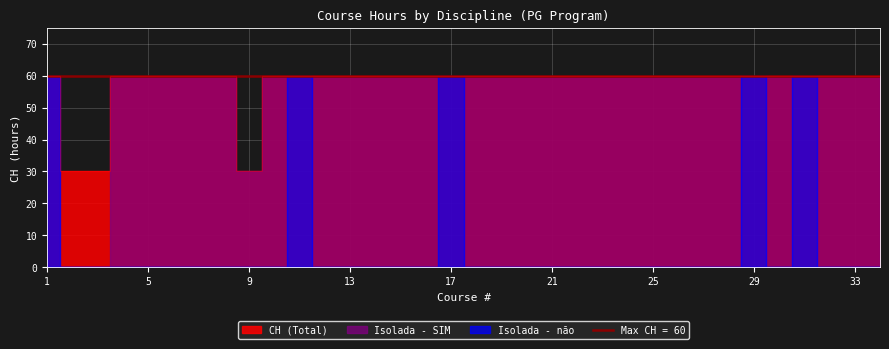

True or false: nao_flag has a value of 35 at 20.

False